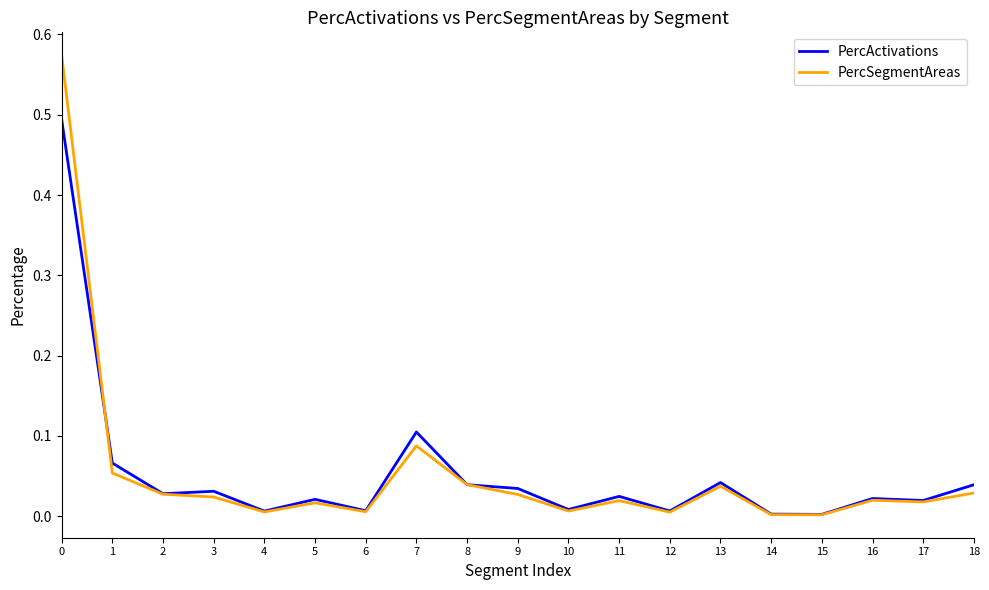

Is this an area chart (filled region under the line)?

No